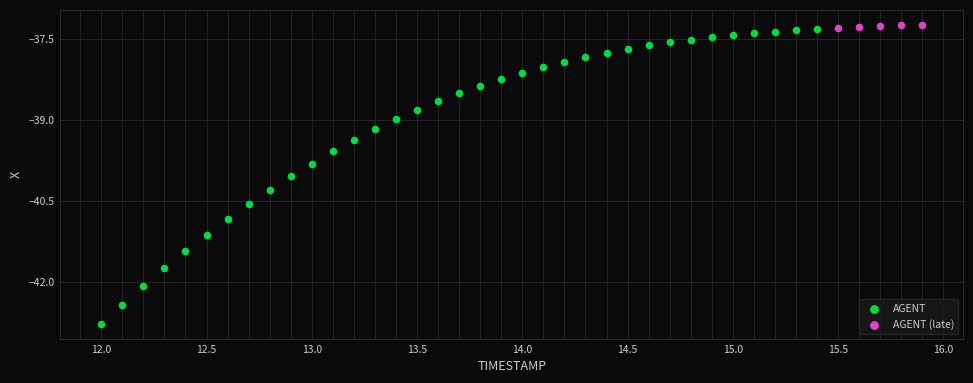

Which series reaches the minimum Y coordinate?

AGENT